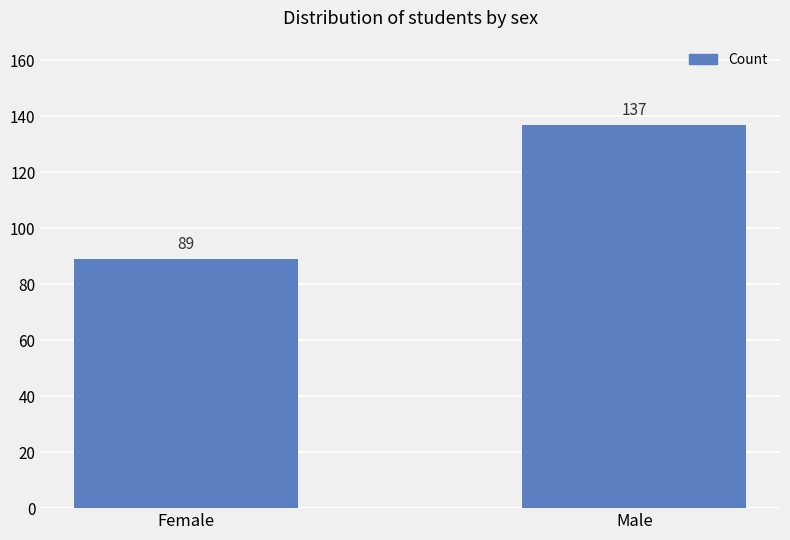

The value at Female is 89. True or false?

True